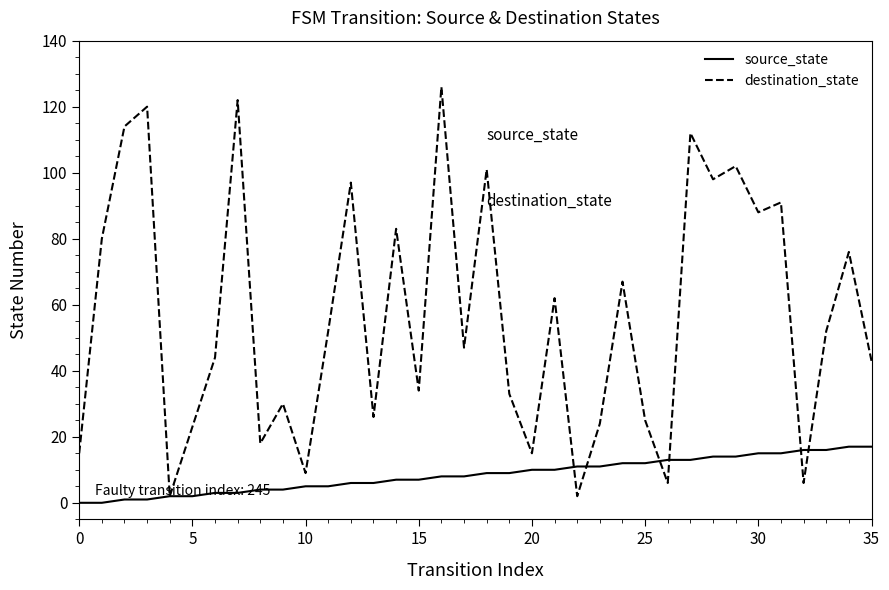

Which series has the largest total across all categories?

destination_state